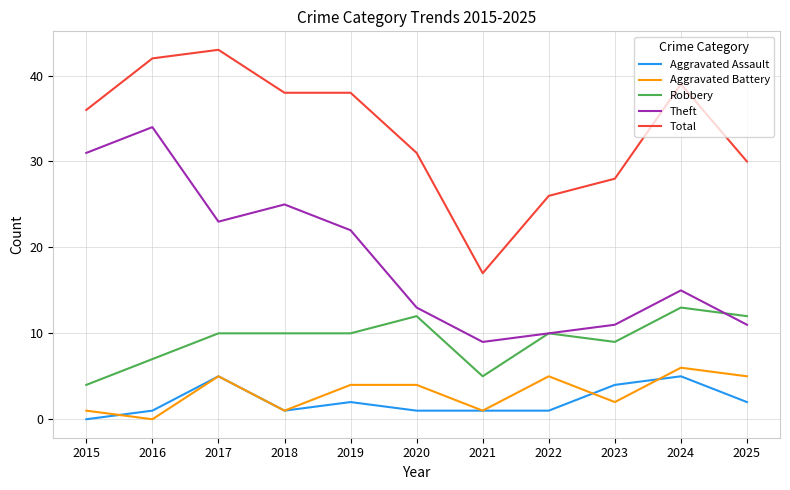

Does the chart display data point markers on the line(s)?

No